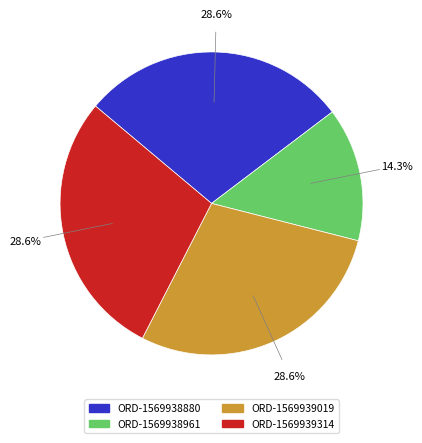

To the nearest percent, what is the difference between the largest and smallest slice percentages?

14%